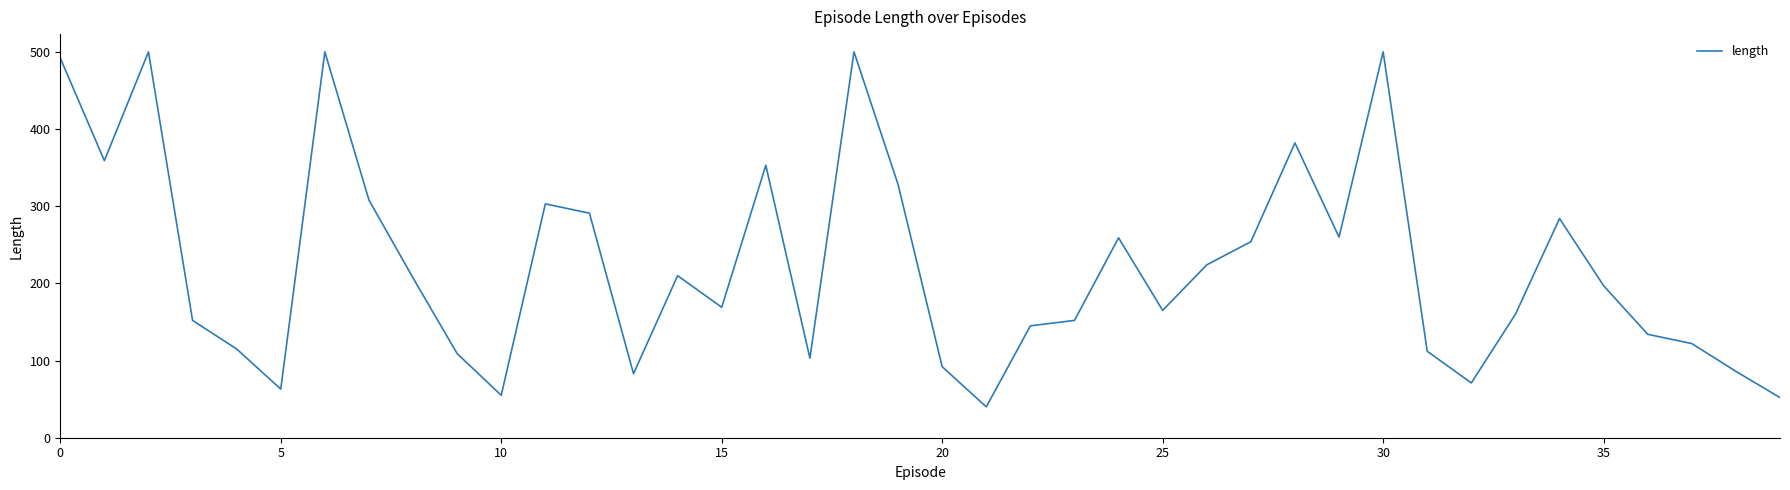

What is the maximum value shown in the chart?

500